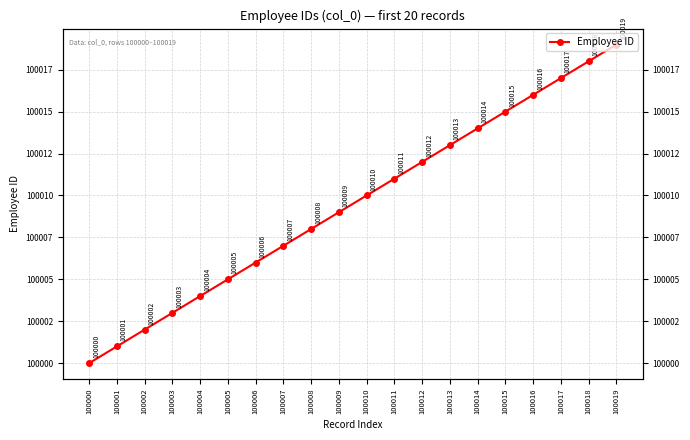

Read the value at 100018, to the nearest 10.

100020